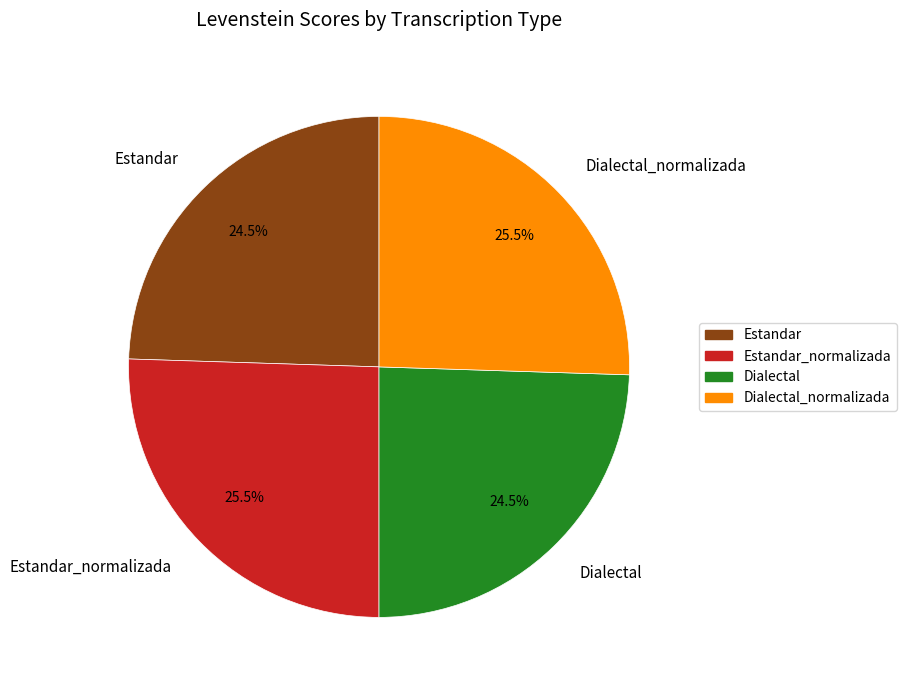

Does any single category account for the majority?

No